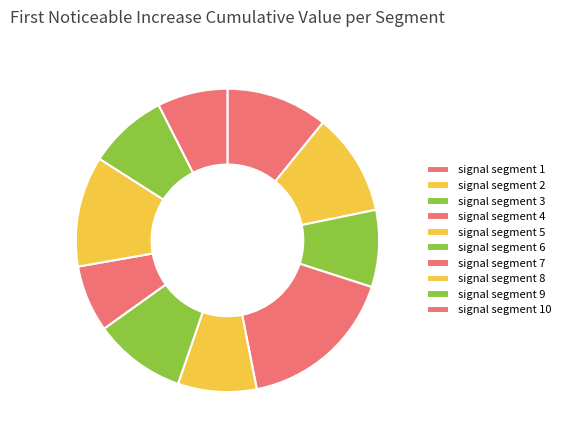

How many slices are in this pie chart?

10